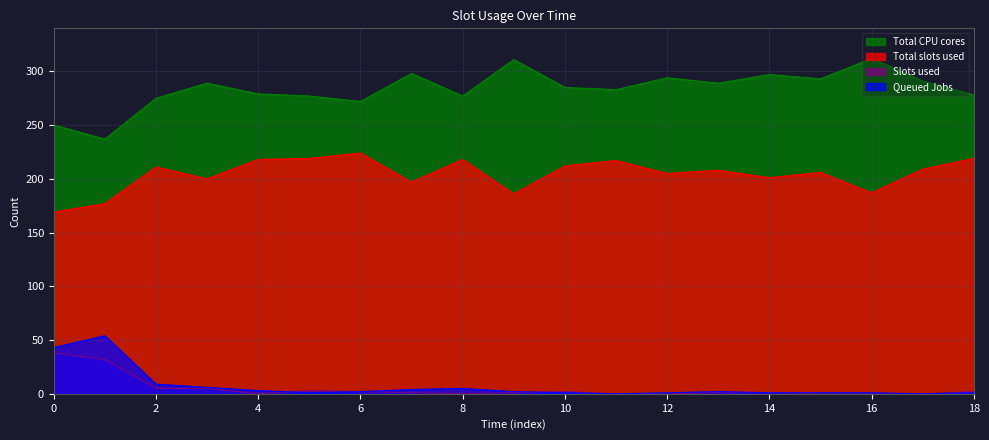

True or false: Total slots used and Slots used cross at least once.

False